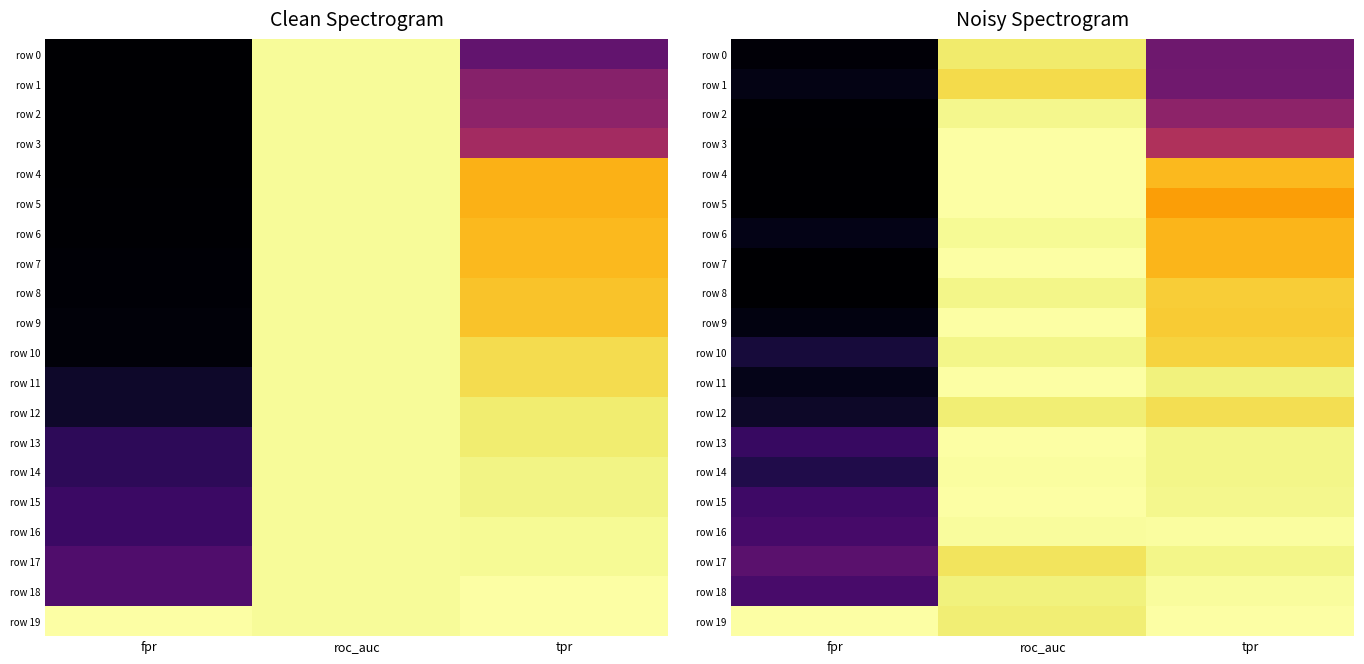

At how many categories does at least one series exceed 0?

3